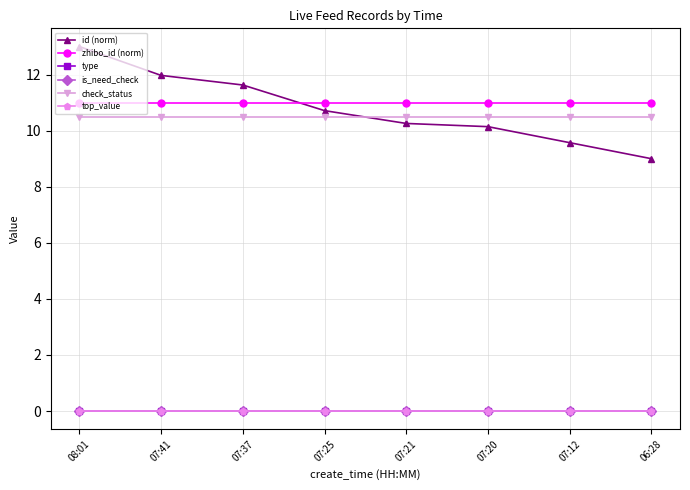

Does the chart have visible grid lines?

Yes